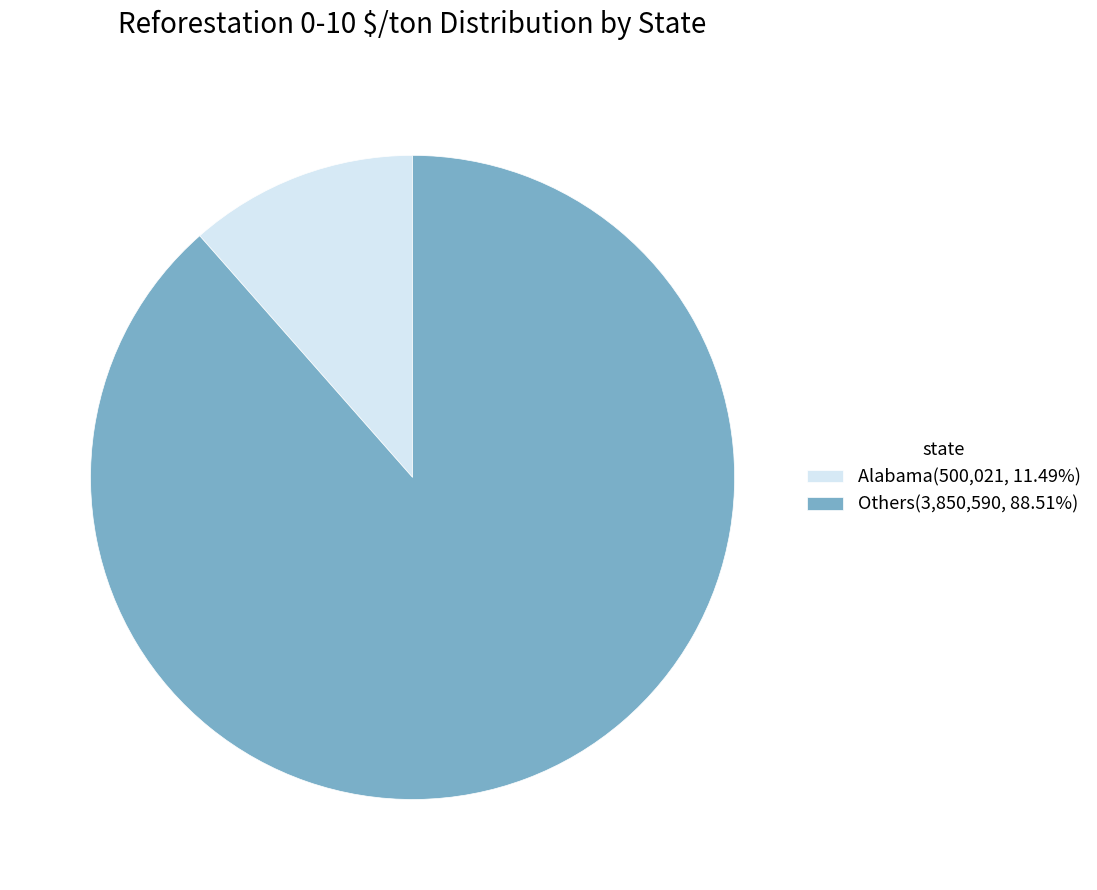

Is there a majority slice in this chart?

Yes